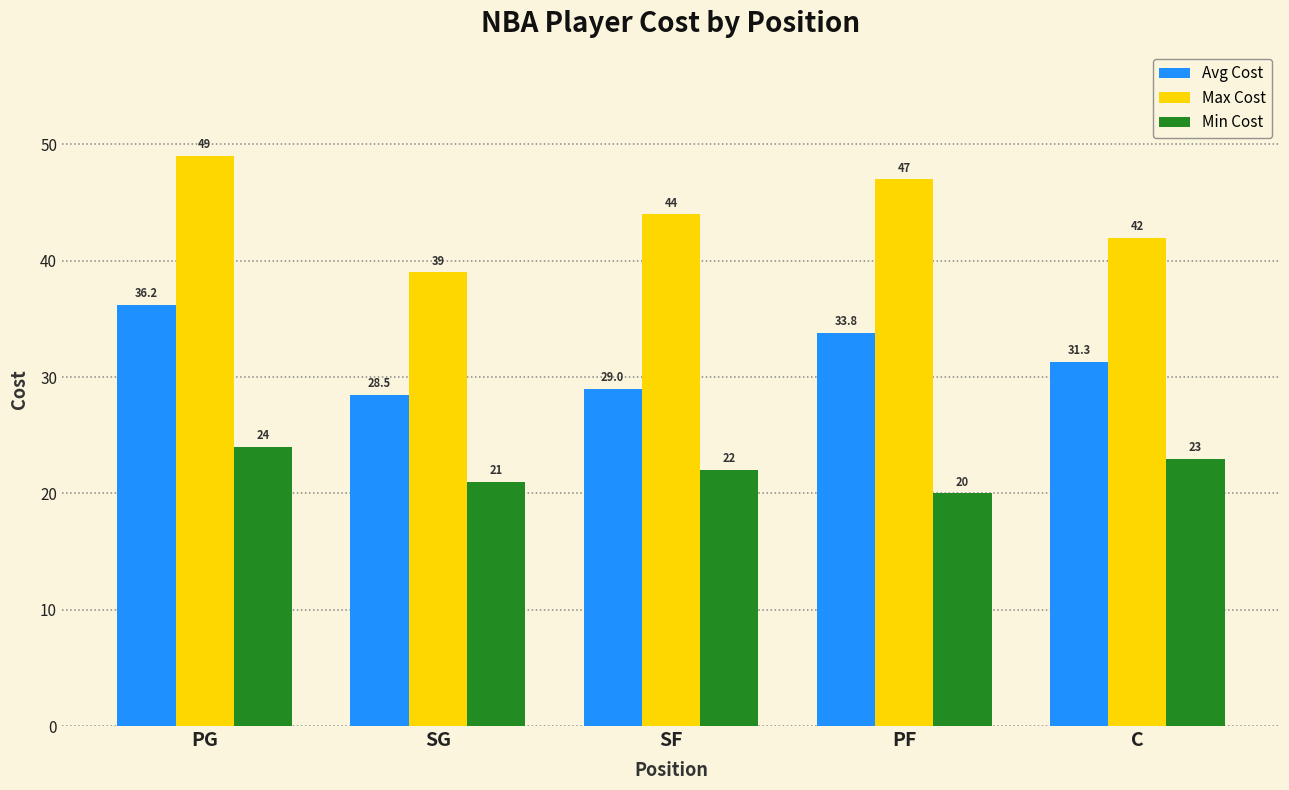

What is the sum of the Avg Cost values at PF and SF?

62.8